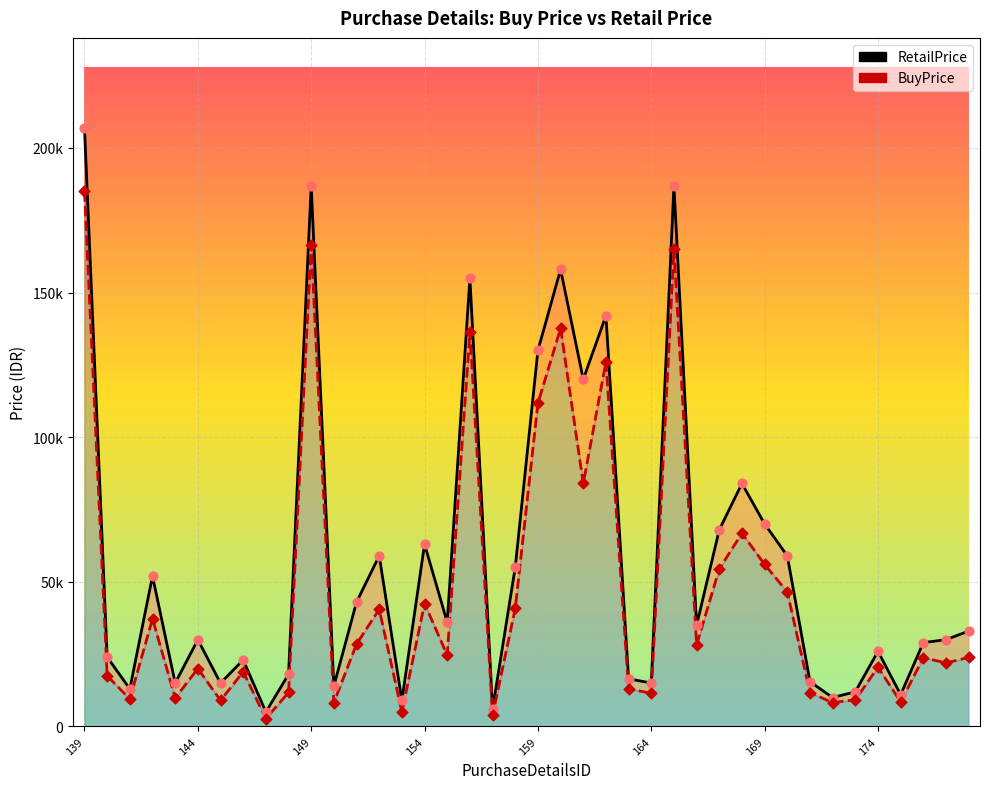

What are all the series names shown in the legend?

BuyPrice, RetailPrice